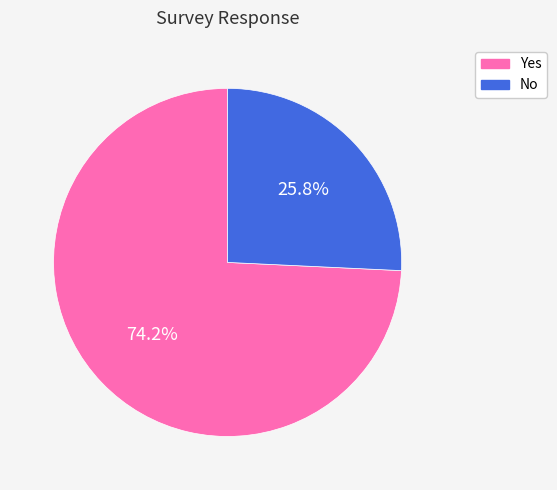

Which has a higher value, Yes or No?

Yes